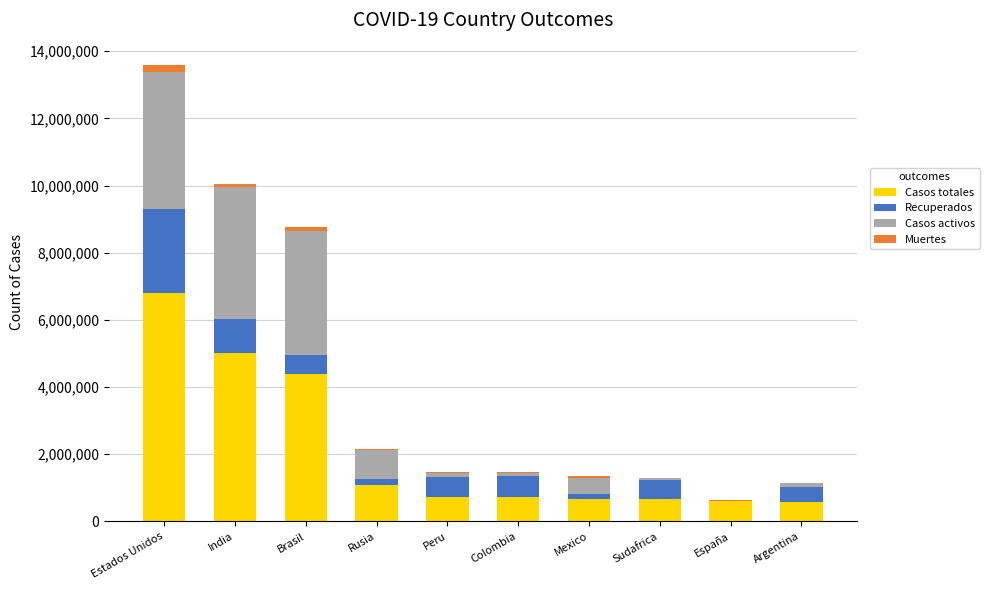

Are the bars grouped side by side (vs. stacked)?

No